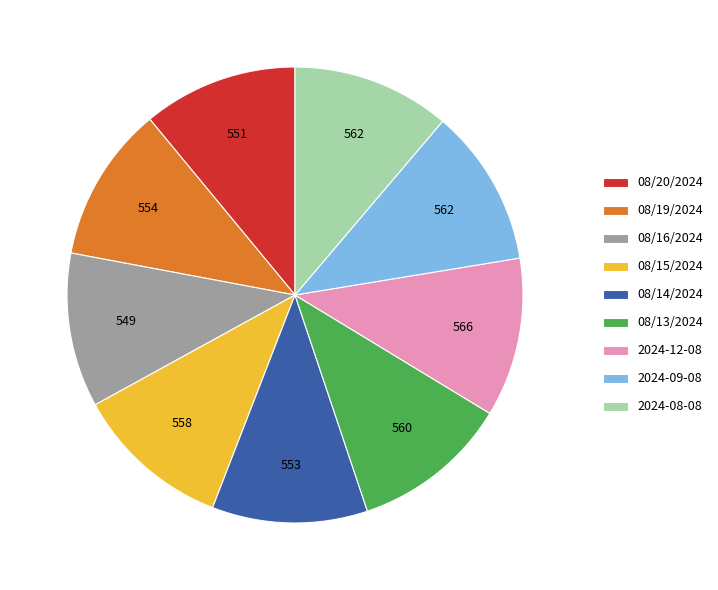

Do 08/15/2024 and 08/13/2024 together represent more than half of the pie?

No